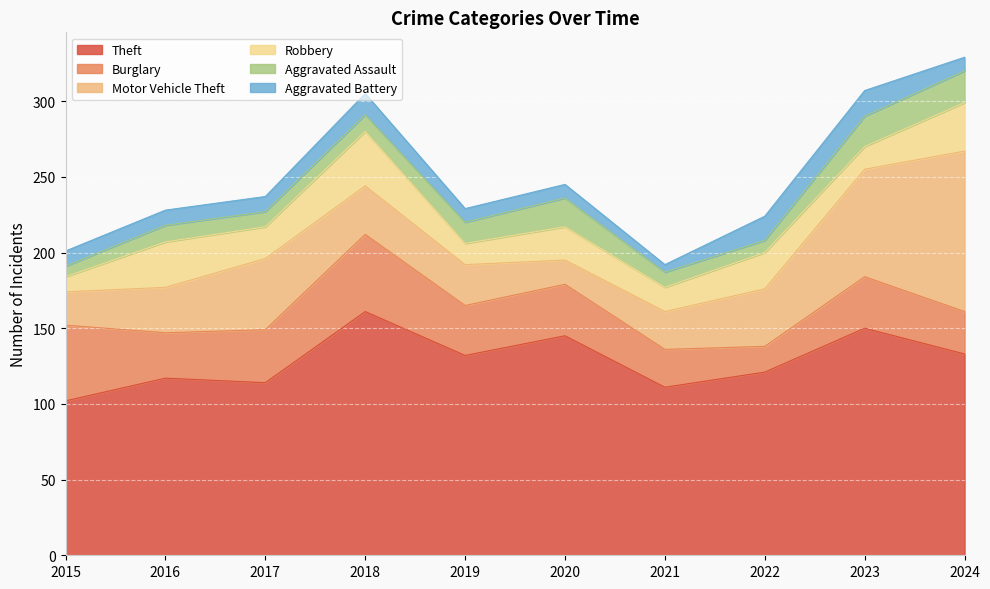

How many interior local peaks does the Robbery series have?

4